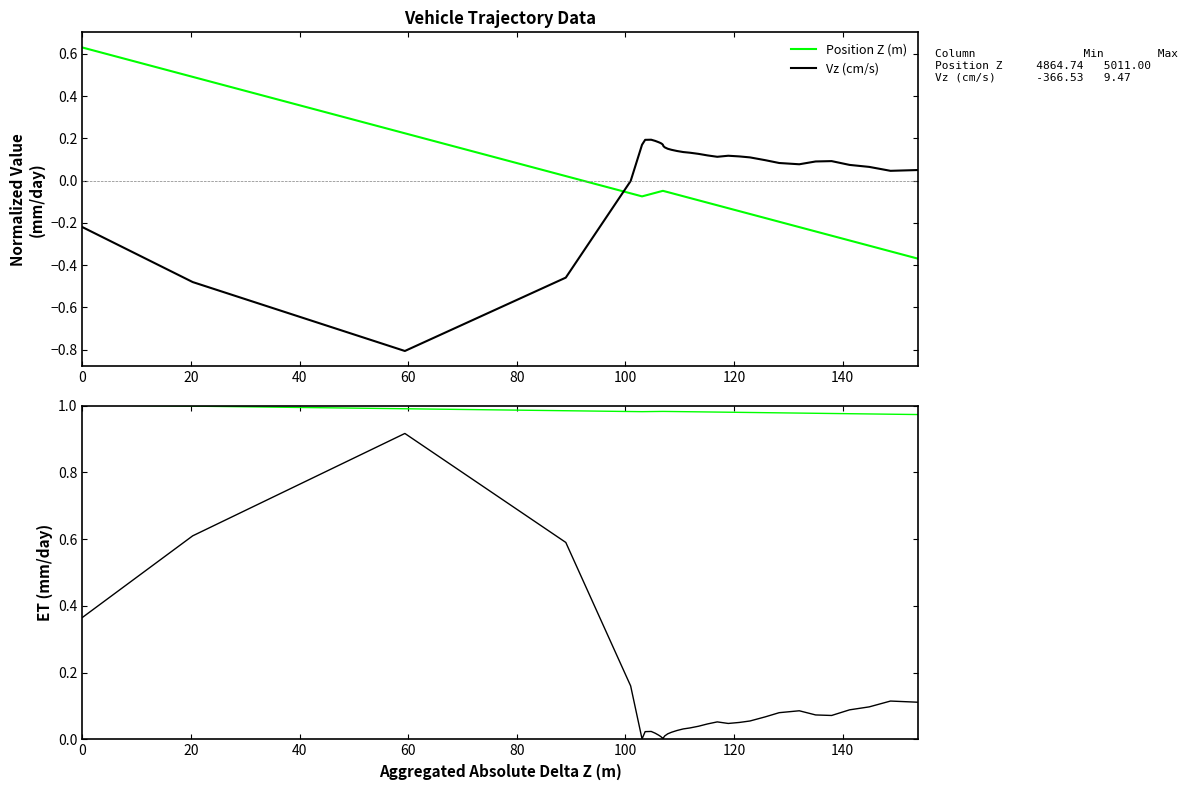

What is the highest value of the Vz (cm/s) series?

0.9